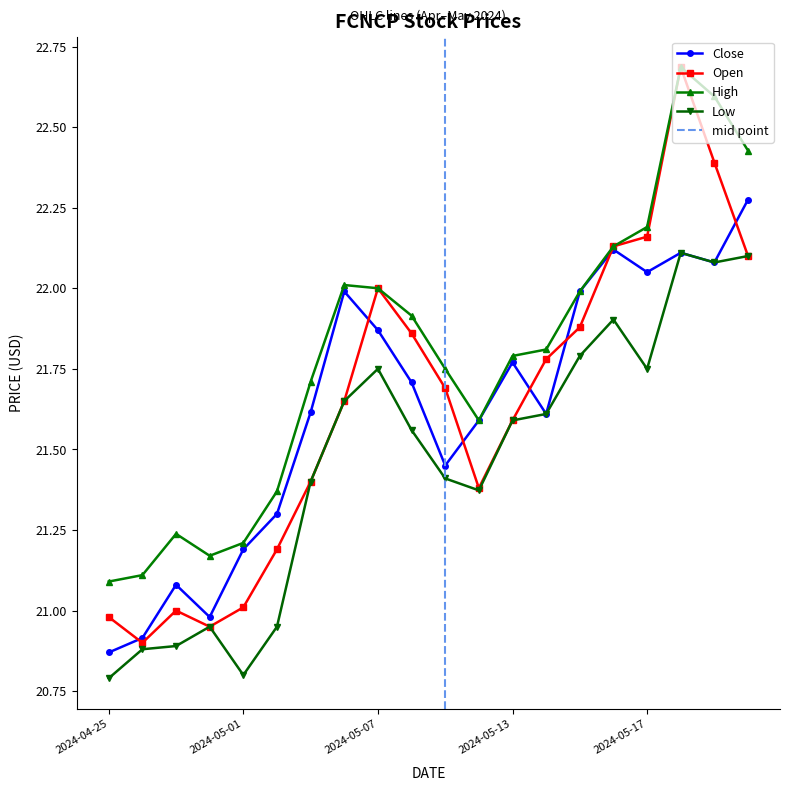

What is the average value of the Low series?

21.5